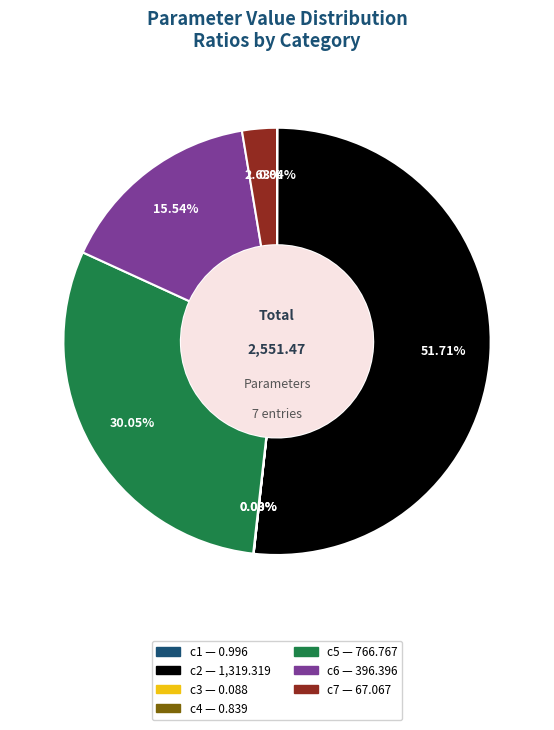

To the nearest percent, what is the average slice percentage?

14%